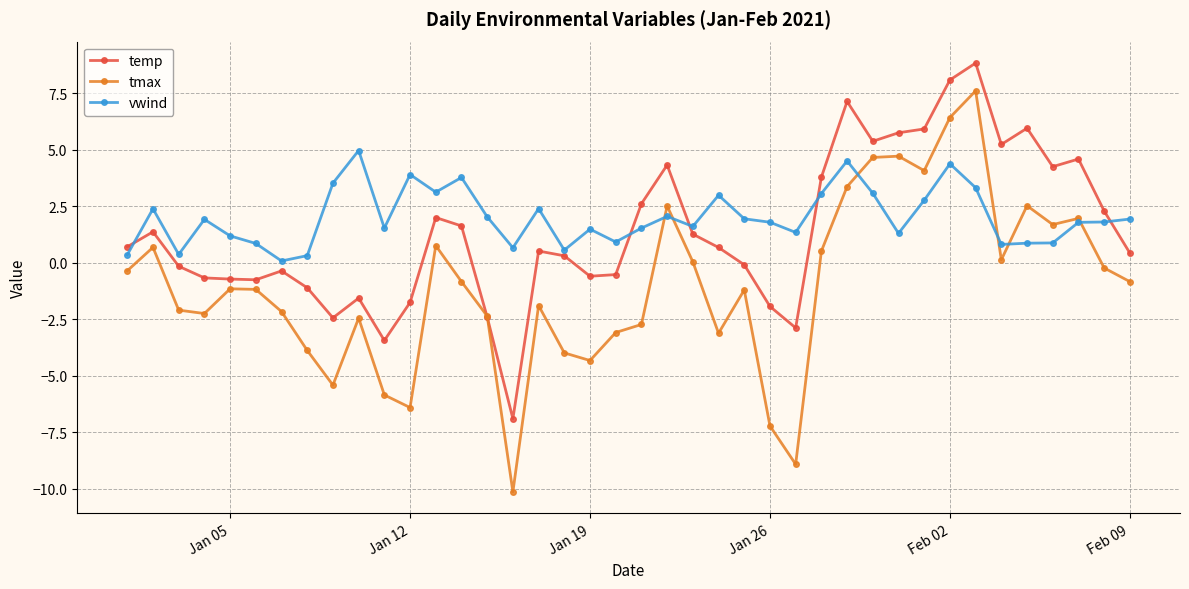

How many lines are shown in the chart?

3